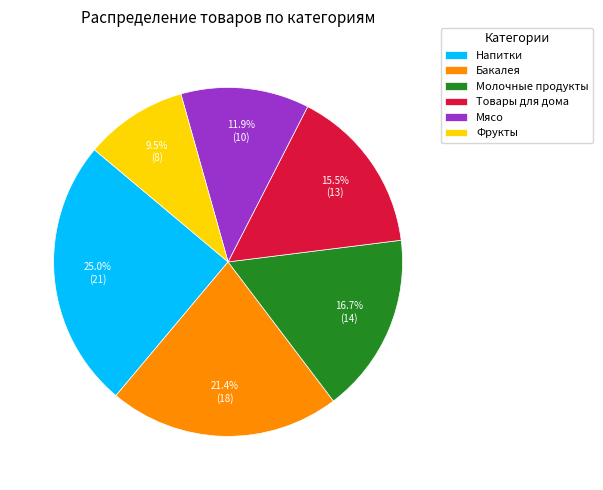

Is there a majority slice in this chart?

No